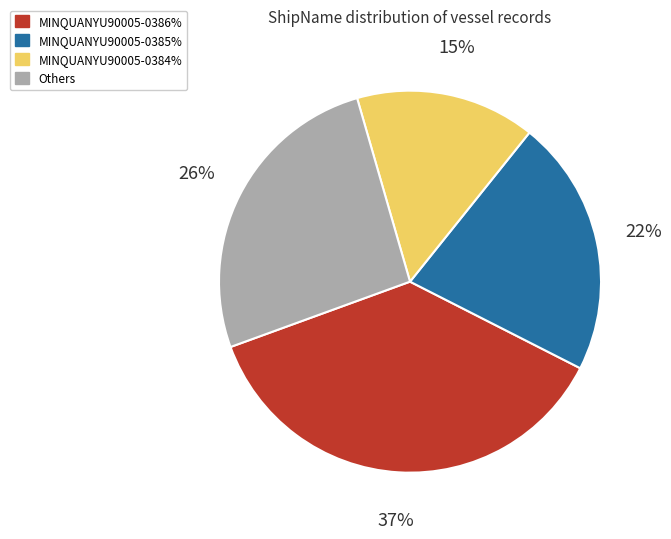

What is the smallest slice in the pie chart?

MINQUANYU90005-0384%